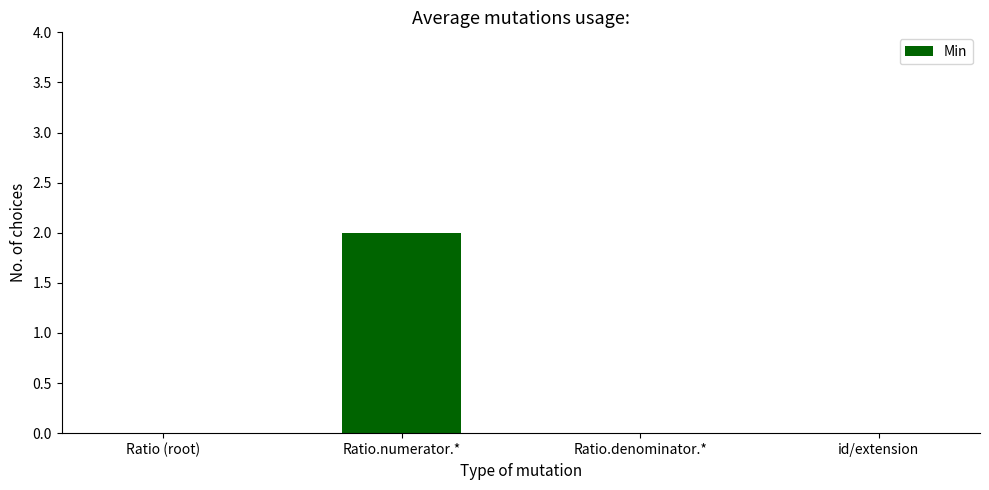

The chart shows a value of -1 at Ratio (root). True or false?

False